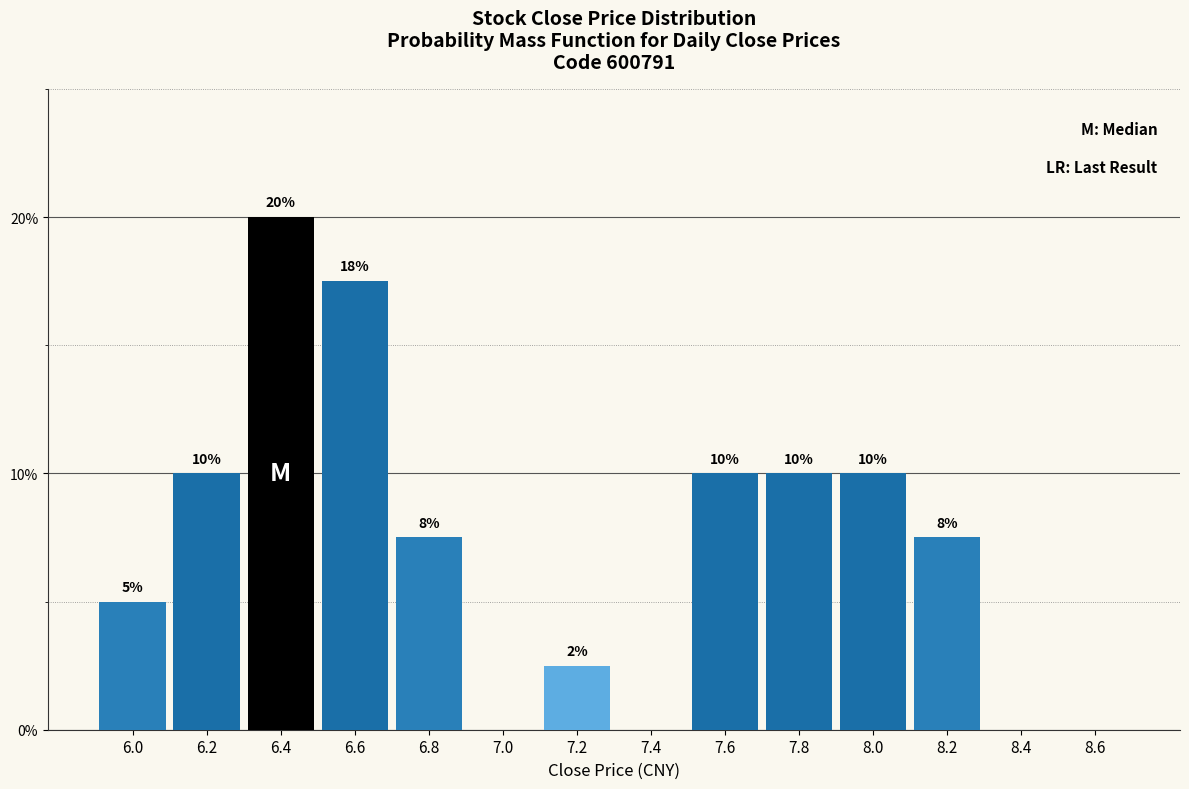

True or false: the data shows 3.8 at 7.6.

False